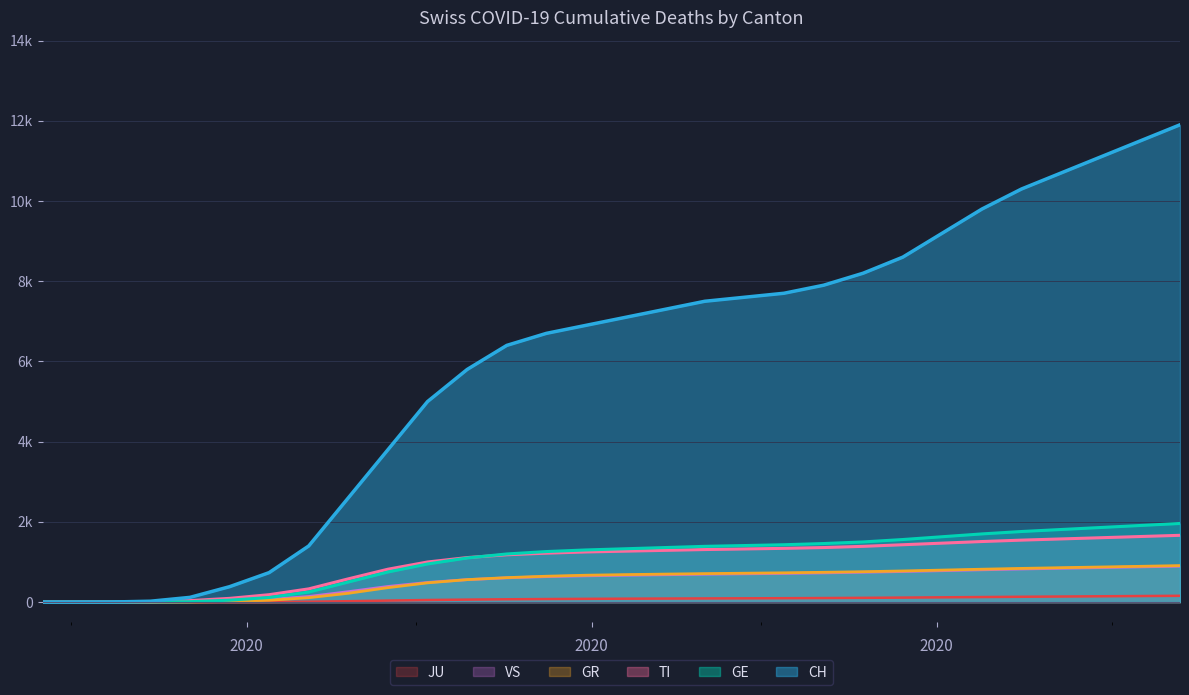

Reading right to left, transcribe all the data shown in this chart.

CH: 2020-09-13=11900	2020-09-06=11500	2020-08-30=11100	2020-08-23=10700	2020-08-16=10300	2020-08-09=9800	2020-08-02=9200	2020-07-26=8600	2020-07-19=8200	2020-07-12=7900	2020-07-05=7700	2020-06-28=7600	2020-06-21=7500	2020-06-14=7300	2020-06-07=7100	2020-05-31=6900	2020-05-24=6700	2020-05-17=6400	2020-05-10=5800	2020-05-03=5000	2020-04-26=3800	2020-04-19=2600	2020-04-12=1400	2020-04-05=735	2020-03-29=384	2020-03-22=118	2020-03-15=22	2020-03-08=2	2020-03-01=0	2020-02-25=0
GE: 2020-09-13=1960	2020-09-06=1910	2020-08-30=1860	2020-08-23=1810	2020-08-16=1760	2020-08-09=1700	2020-08-02=1630	2020-07-26=1560	2020-07-19=1500	2020-07-12=1460	2020-07-05=1430	2020-06-28=1410	2020-06-21=1390	2020-06-14=1360	2020-06-07=1330	2020-05-31=1300	2020-05-24=1260	2020-05-17=1200	2020-05-10=1100	2020-05-03=950	2020-04-26=750	2020-04-19=500	2020-04-12=250	2020-04-05=115	2020-03-29=48	2020-03-22=10	2020-03-15=4	2020-03-08=0	2020-03-01=0	2020-02-25=0
TI: 2020-09-13=1665	2020-09-06=1635	2020-08-30=1605	2020-08-23=1575	2020-08-16=1545	2020-08-09=1510	2020-08-02=1470	2020-07-26=1430	2020-07-19=1390	2020-07-12=1360	2020-07-05=1340	2020-06-28=1325	2020-06-21=1310	2020-06-14=1290	2020-06-07=1270	2020-05-31=1250	2020-05-24=1220	2020-05-17=1180	2020-05-10=1110	2020-05-03=1000	2020-04-26=820	2020-04-19=580	2020-04-12=330	2020-04-05=185	2020-03-29=93	2020-03-22=37	2020-03-15=6	2020-03-08=0	2020-03-01=0	2020-02-25=0
GR: 2020-09-13=910	2020-09-06=892	2020-08-30=875	2020-08-23=858	2020-08-16=840	2020-08-09=820	2020-08-02=798	2020-07-26=776	2020-07-19=758	2020-07-12=743	2020-07-05=730	2020-06-28=720	2020-06-21=710	2020-06-14=698	2020-06-07=685	2020-05-31=670	2020-05-24=645	2020-05-17=610	2020-05-10=560	2020-05-03=480	2020-04-26=360	2020-04-19=220	2020-04-12=110	2020-04-05=45	2020-03-29=15	2020-03-22=4	2020-03-15=0	2020-03-08=0	2020-03-01=0	2020-02-25=0
VS: 2020-09-13=895	2020-09-06=878	2020-08-30=860	2020-08-23=843	2020-08-16=825	2020-08-09=805	2020-08-02=783	2020-07-26=762	2020-07-19=744	2020-07-12=728	2020-07-05=715	2020-06-28=705	2020-06-21=695	2020-06-14=682	2020-06-07=670	2020-05-31=655	2020-05-24=635	2020-05-17=605	2020-05-10=560	2020-05-03=490	2020-04-26=390	2020-04-19=260	2020-04-12=140	2020-04-05=68	2020-03-29=31	2020-03-22=11	2020-03-15=2	2020-03-08=0	2020-03-01=0	2020-02-25=0
JU: 2020-09-13=157	2020-09-06=151	2020-08-30=145	2020-08-23=139	2020-08-16=133	2020-08-09=126	2020-08-02=119	2020-07-26=112	2020-07-19=106	2020-07-12=101	2020-07-05=97	2020-06-28=94	2020-06-21=91	2020-06-14=88	2020-06-07=85	2020-05-31=81	2020-05-24=76	2020-05-17=70	2020-05-10=62	2020-05-03=52	2020-04-26=38	2020-04-19=22	2020-04-12=10	2020-04-05=3	2020-03-29=0	2020-03-22=0	2020-03-15=0	2020-03-08=0	2020-03-01=0	2020-02-25=0